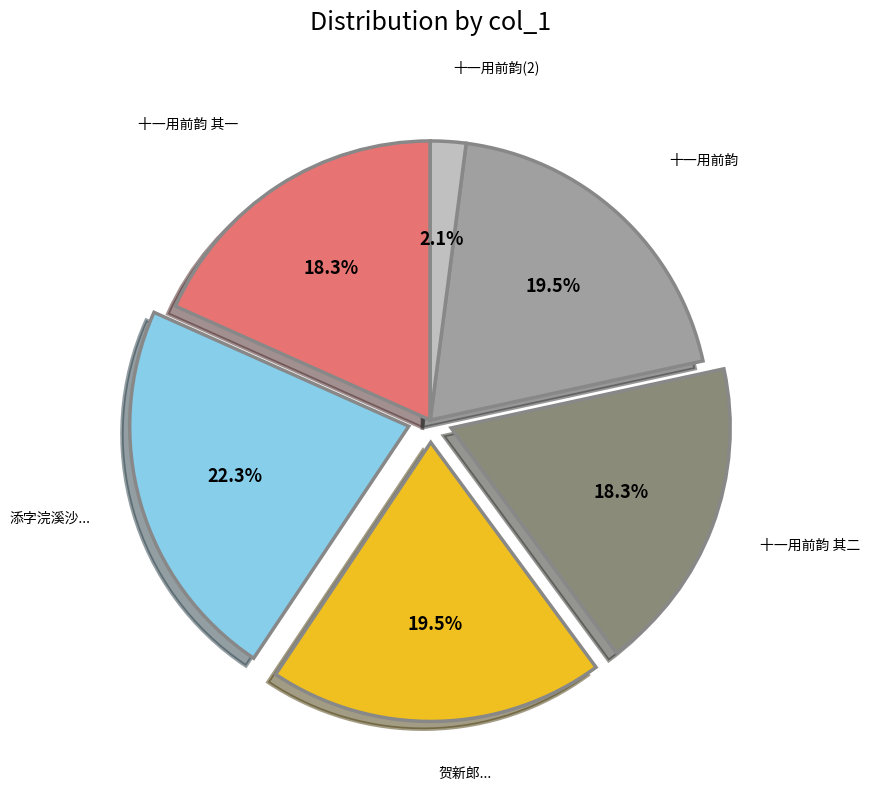

How many slices are in this pie chart?

6